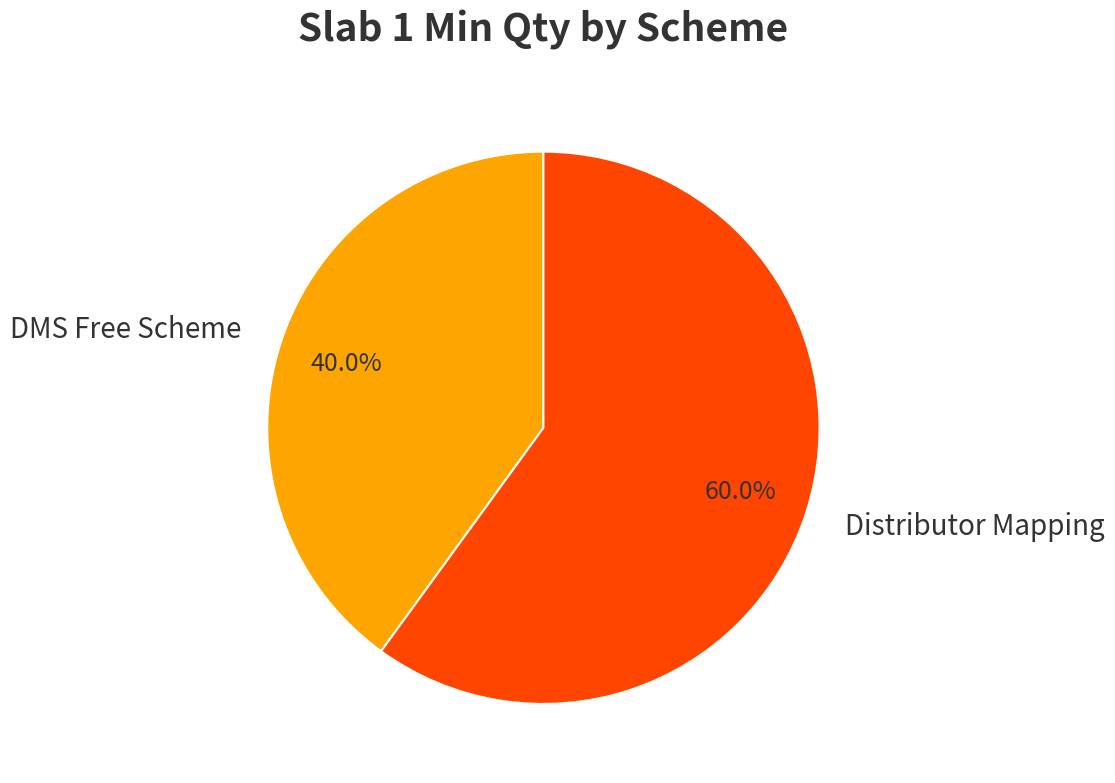

Which category has the biggest portion of the pie?

Distributor Mapping